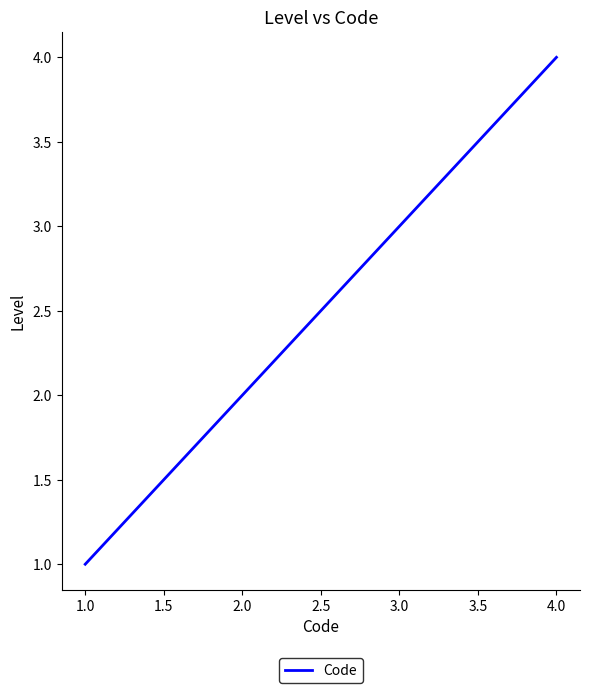

Which has a higher value, 1.0 or 4.0?

4.0